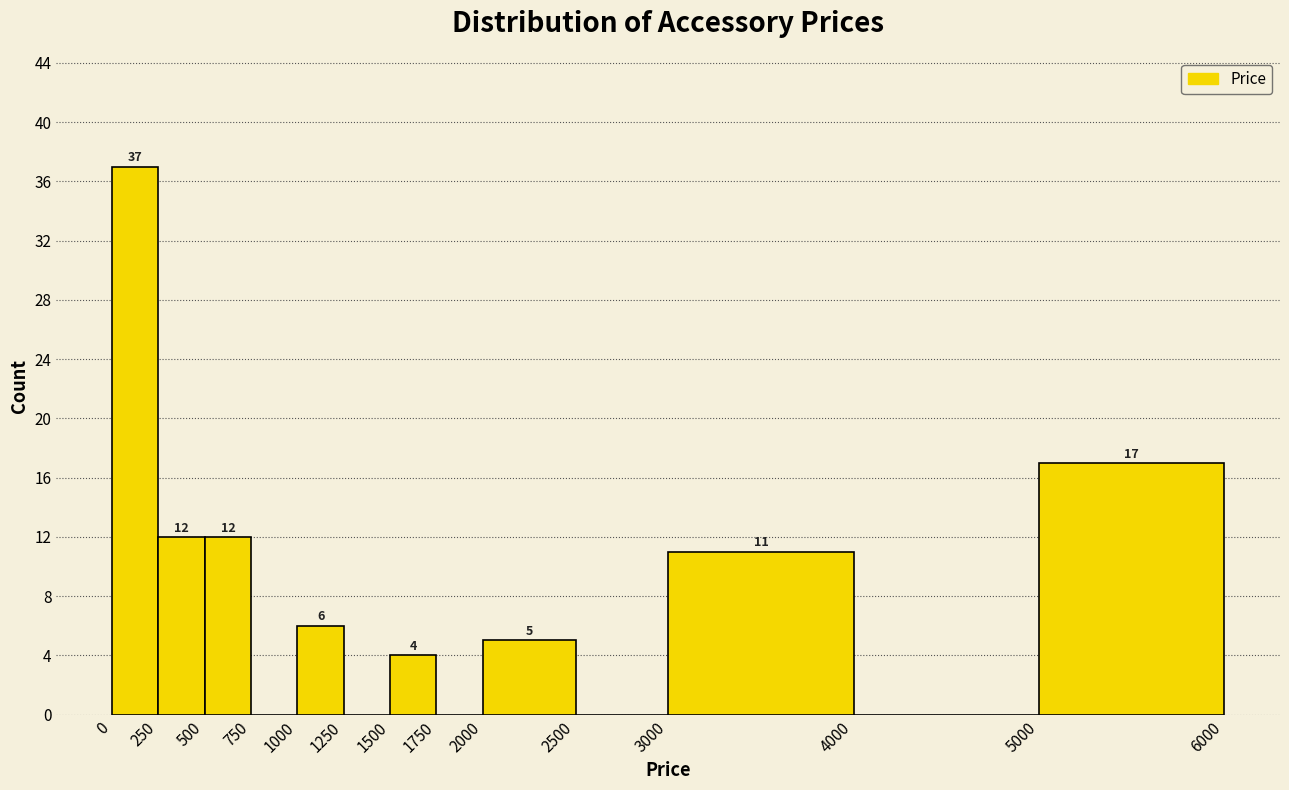

Over which range of the x-axis is the bar tallest?

0 to 250